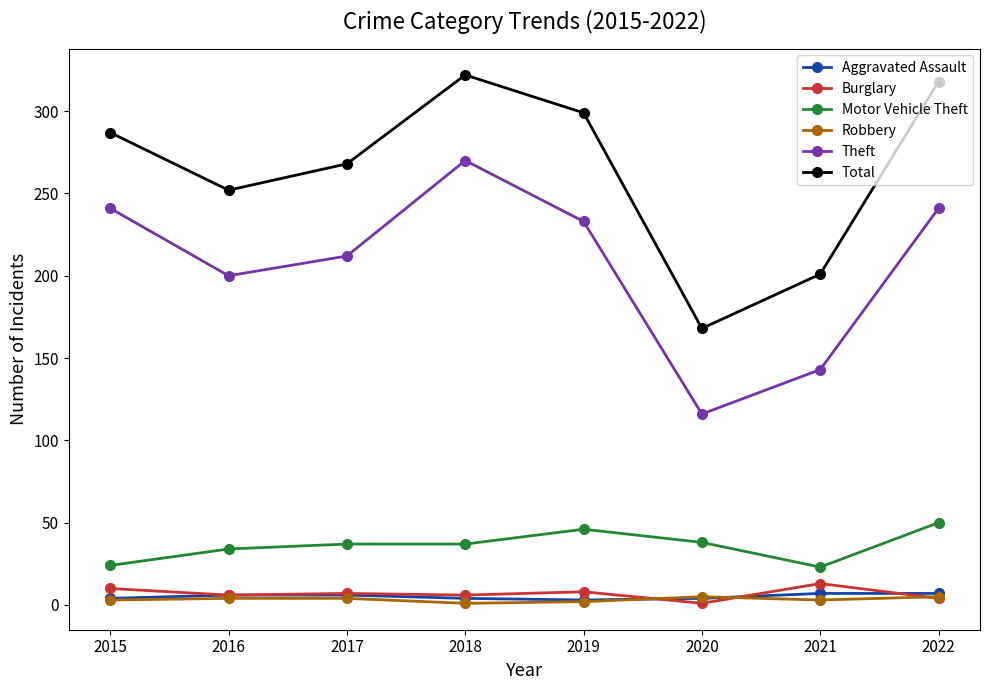

At which label is Total closest to 245?

2016